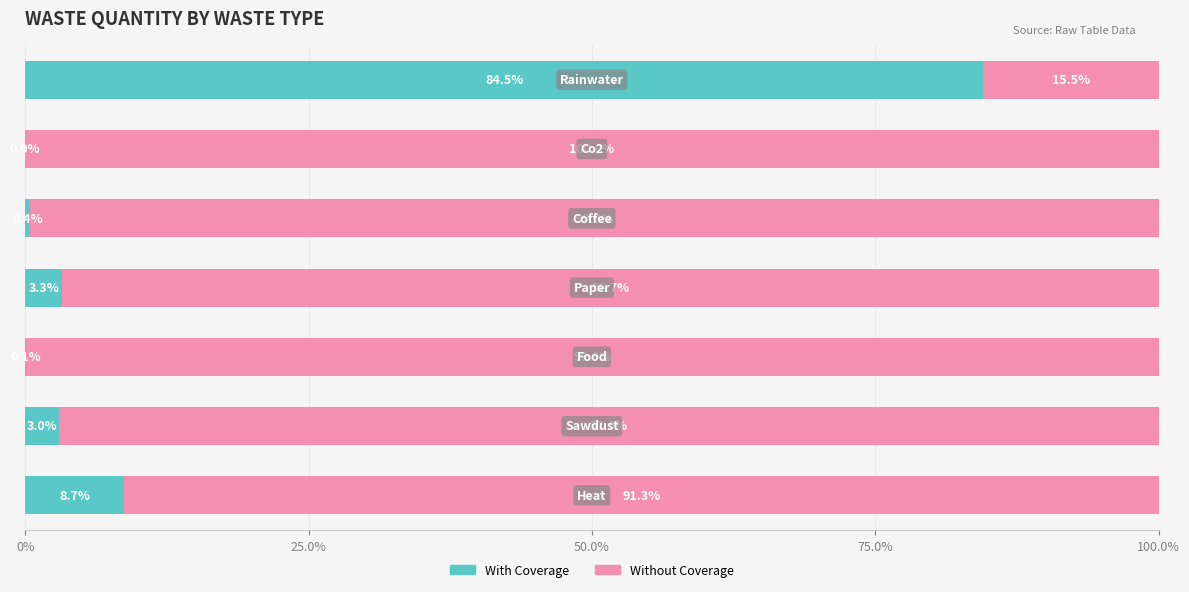

What is the sum of all With Coverage values?

100.0